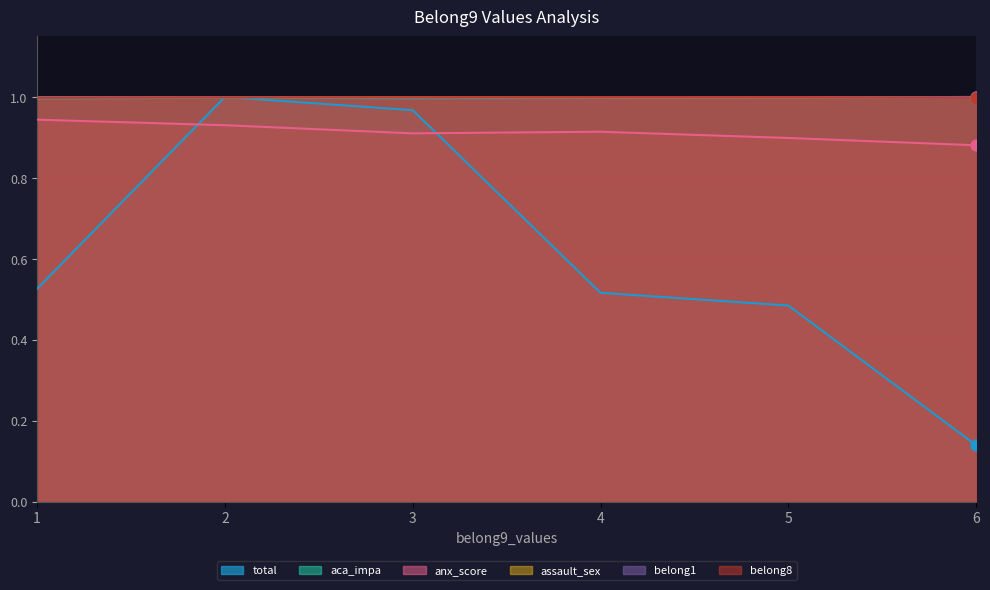

At how many categories does at least one series exceed 0?

6